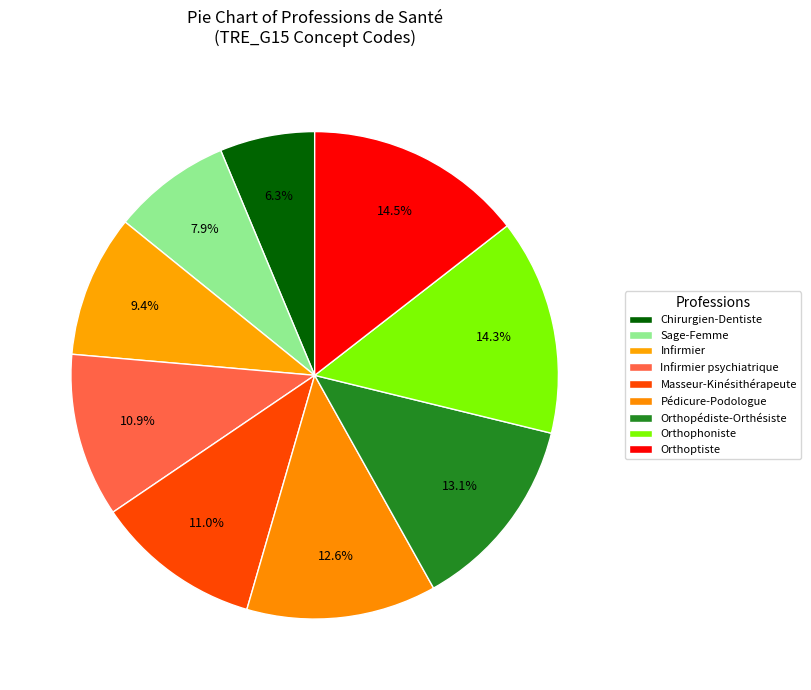

How many segments does this pie chart have?

9